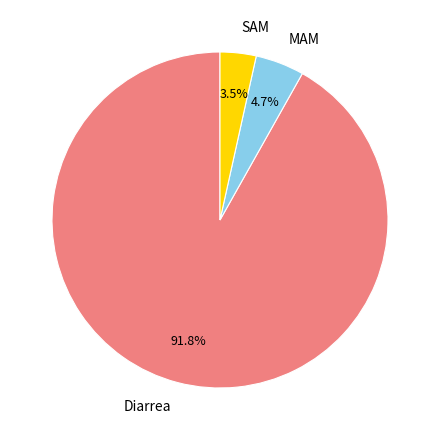

Which has a higher value, Diarrea or SAM?

Diarrea